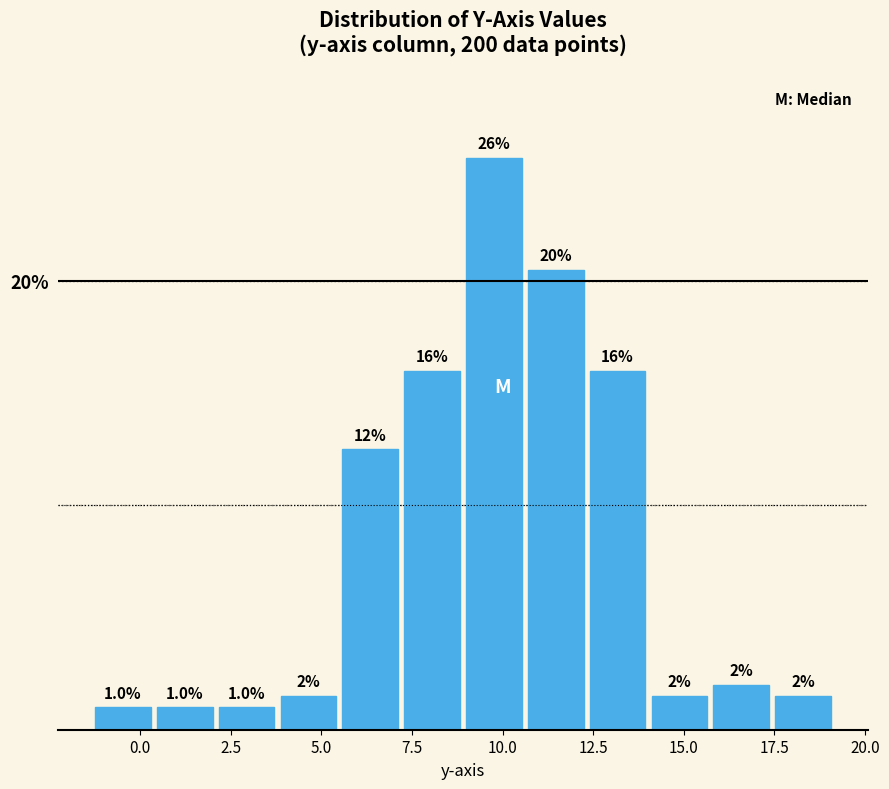

Around what value on the x-axis is the tallest bar? Give the approximate position of its centre, as read against the axis.

10.0